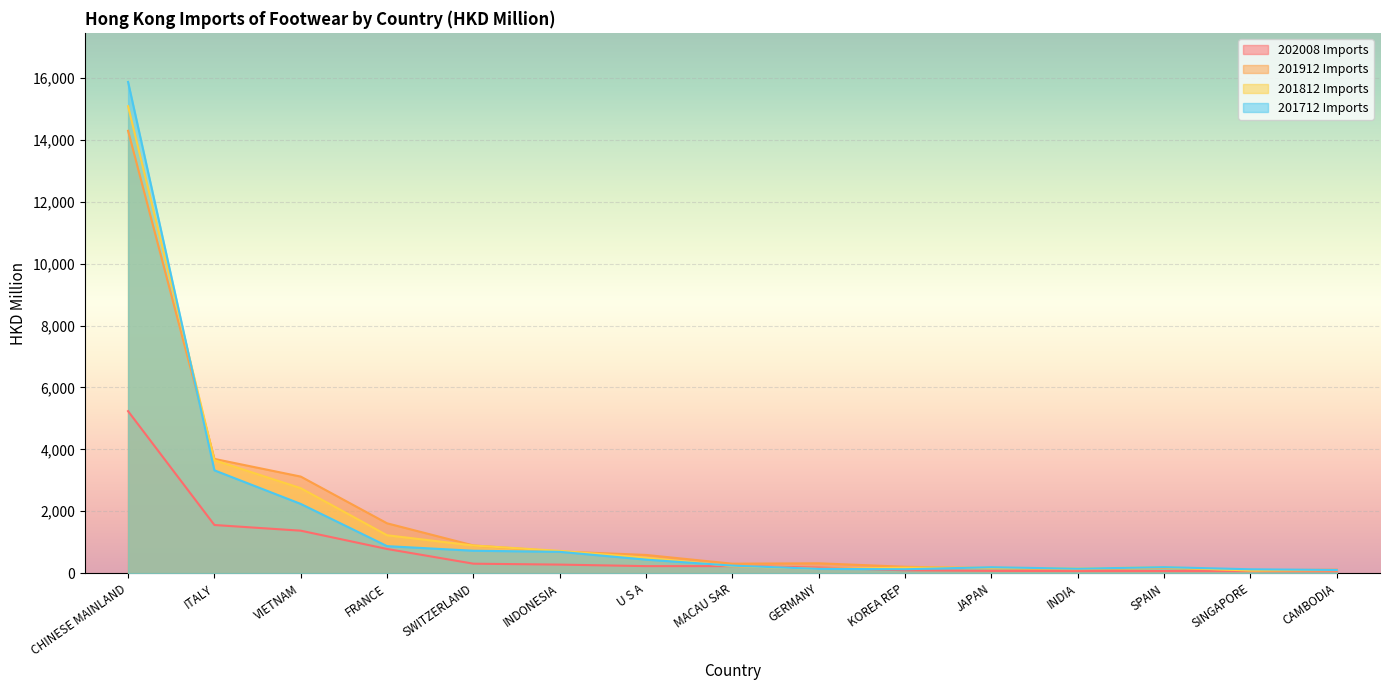

List the labels in order of 202008 Imports value, smallest first.

CAMBODIA, SINGAPORE, SPAIN, INDIA, JAPAN, KOREA REP, GERMANY, MACAU SAR, U S A, INDONESIA, SWITZERLAND, FRANCE, VIETNAM, ITALY, CHINESE MAINLAND